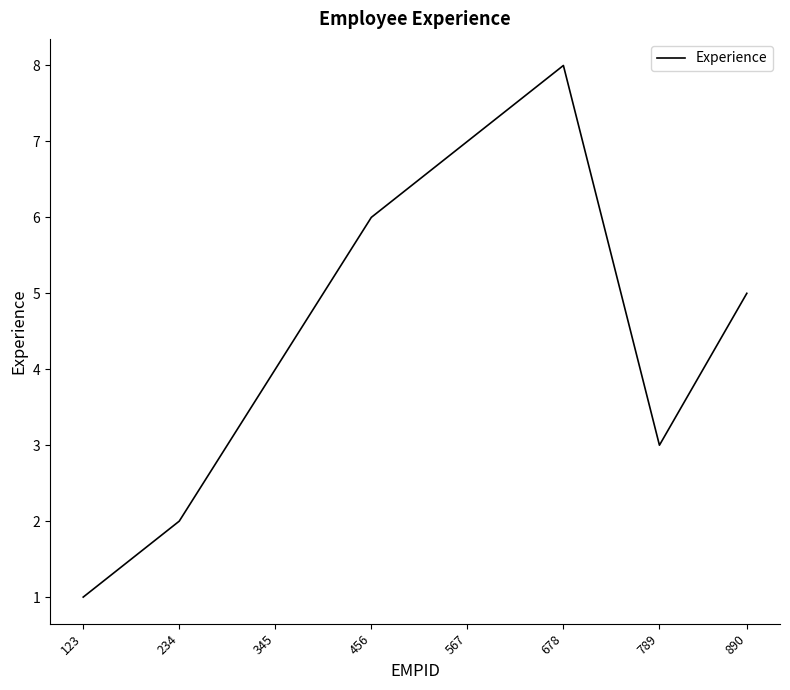

How many series are shown in this chart?

1